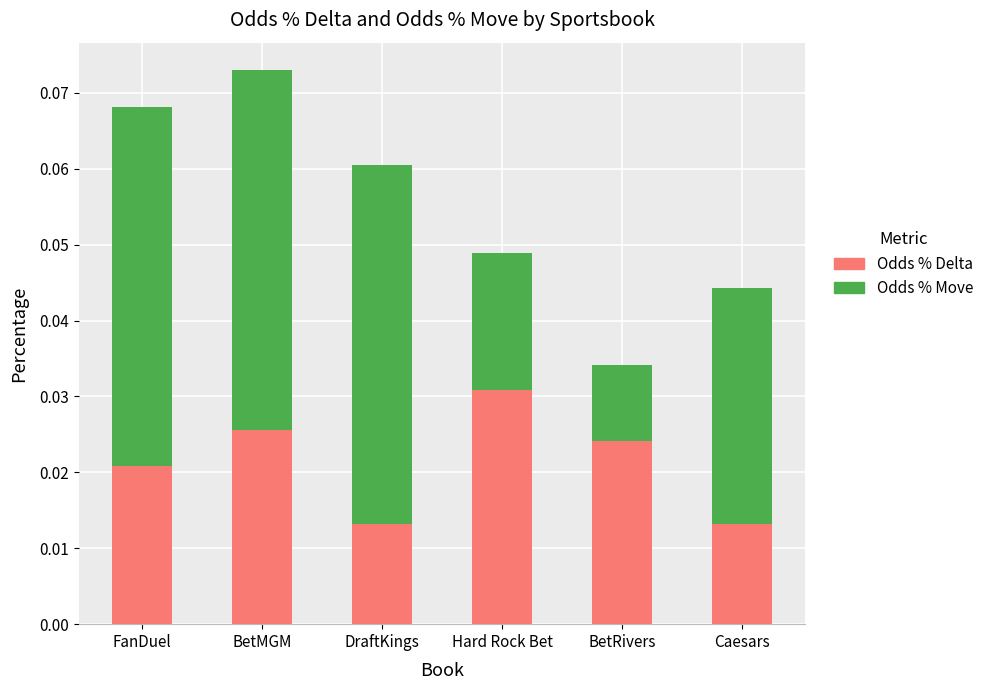

Does the chart contain any negative values?

No